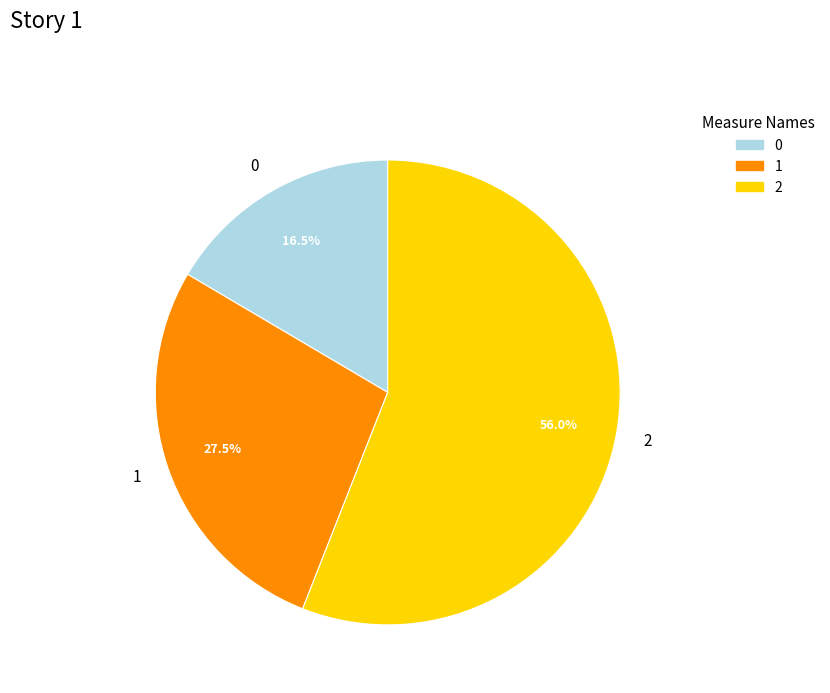

What is the ratio of the value at 0 to the value at 2?

0.3